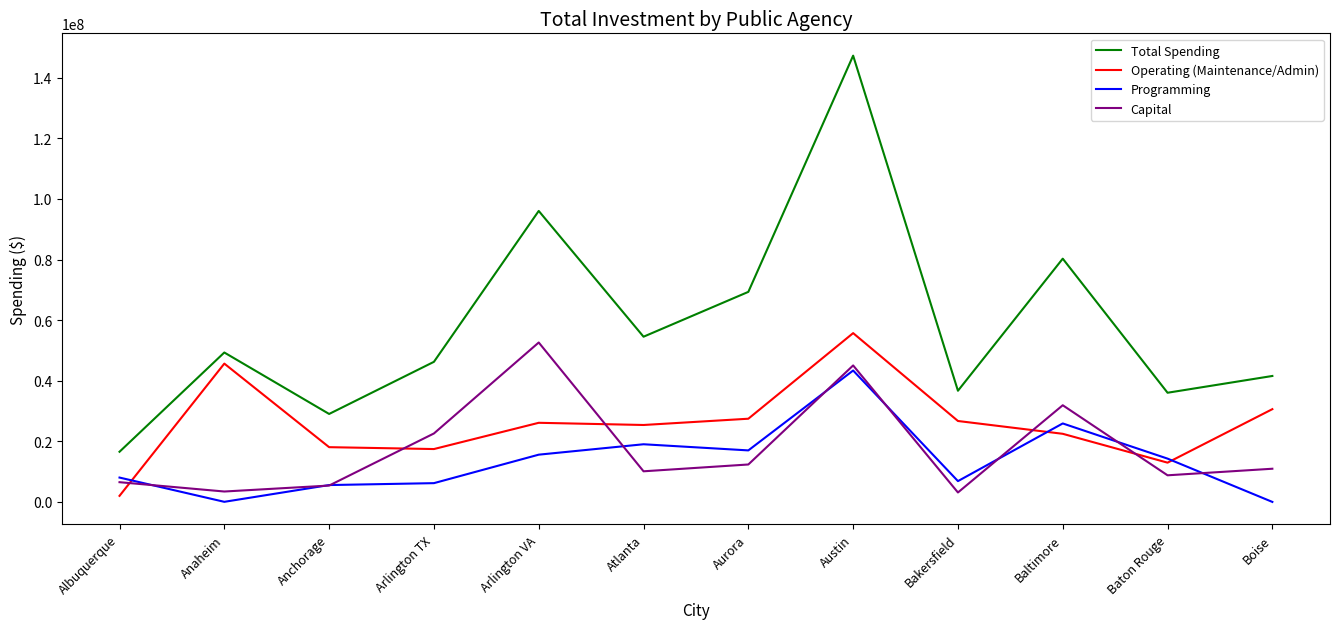

What is the average value of the Programming series?

13489871